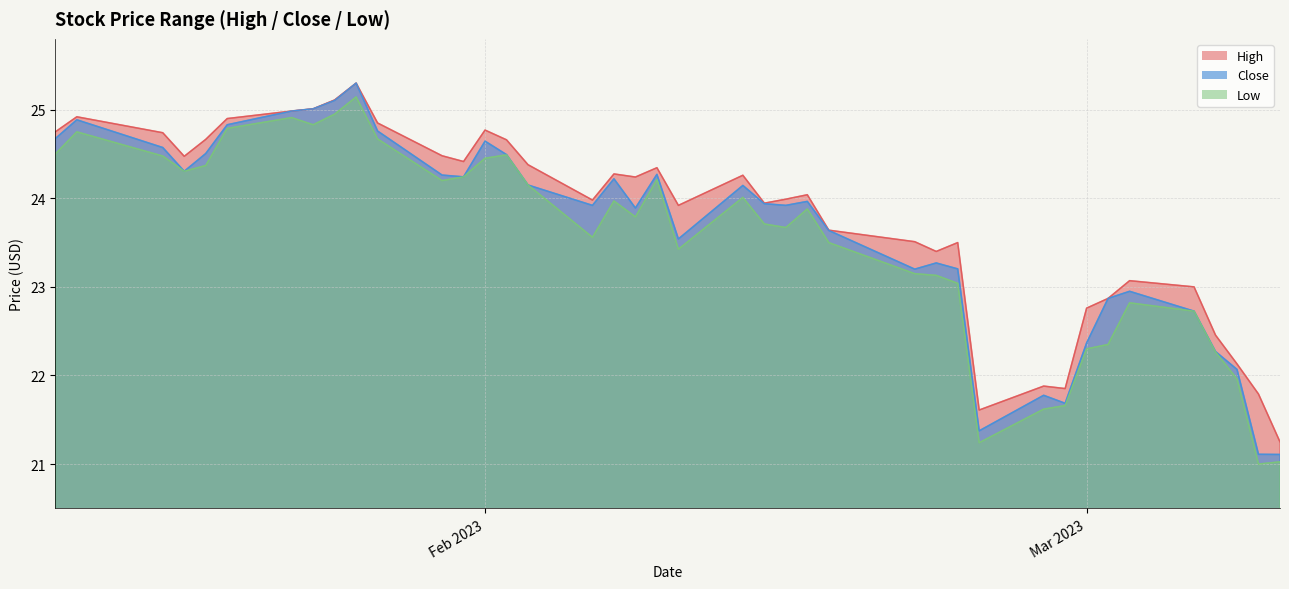

Which series has the largest total across all categories?

High